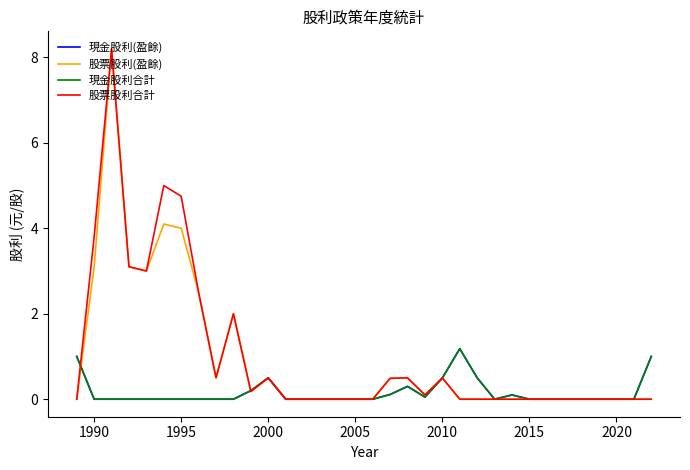

Is this an area chart (filled region under the line)?

No